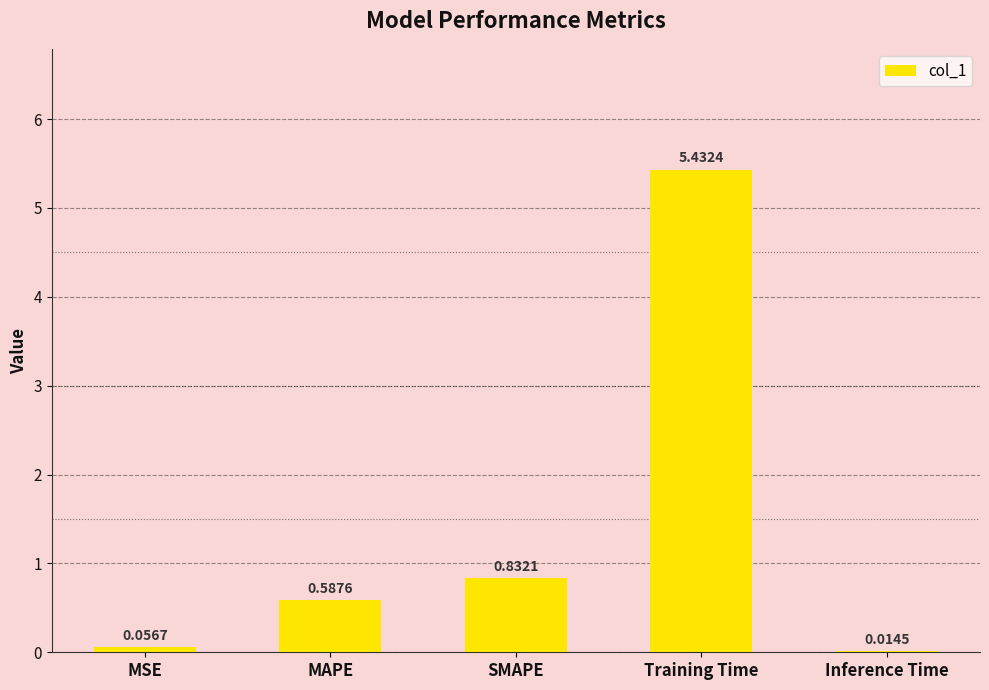

Where is the data nearest to the value 2?

SMAPE